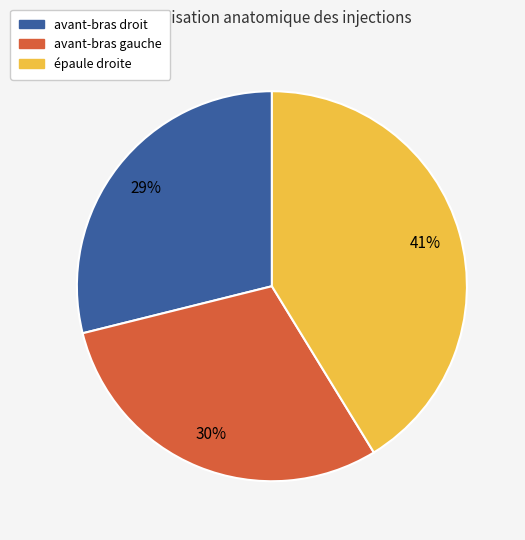

Is there a majority slice in this chart?

No